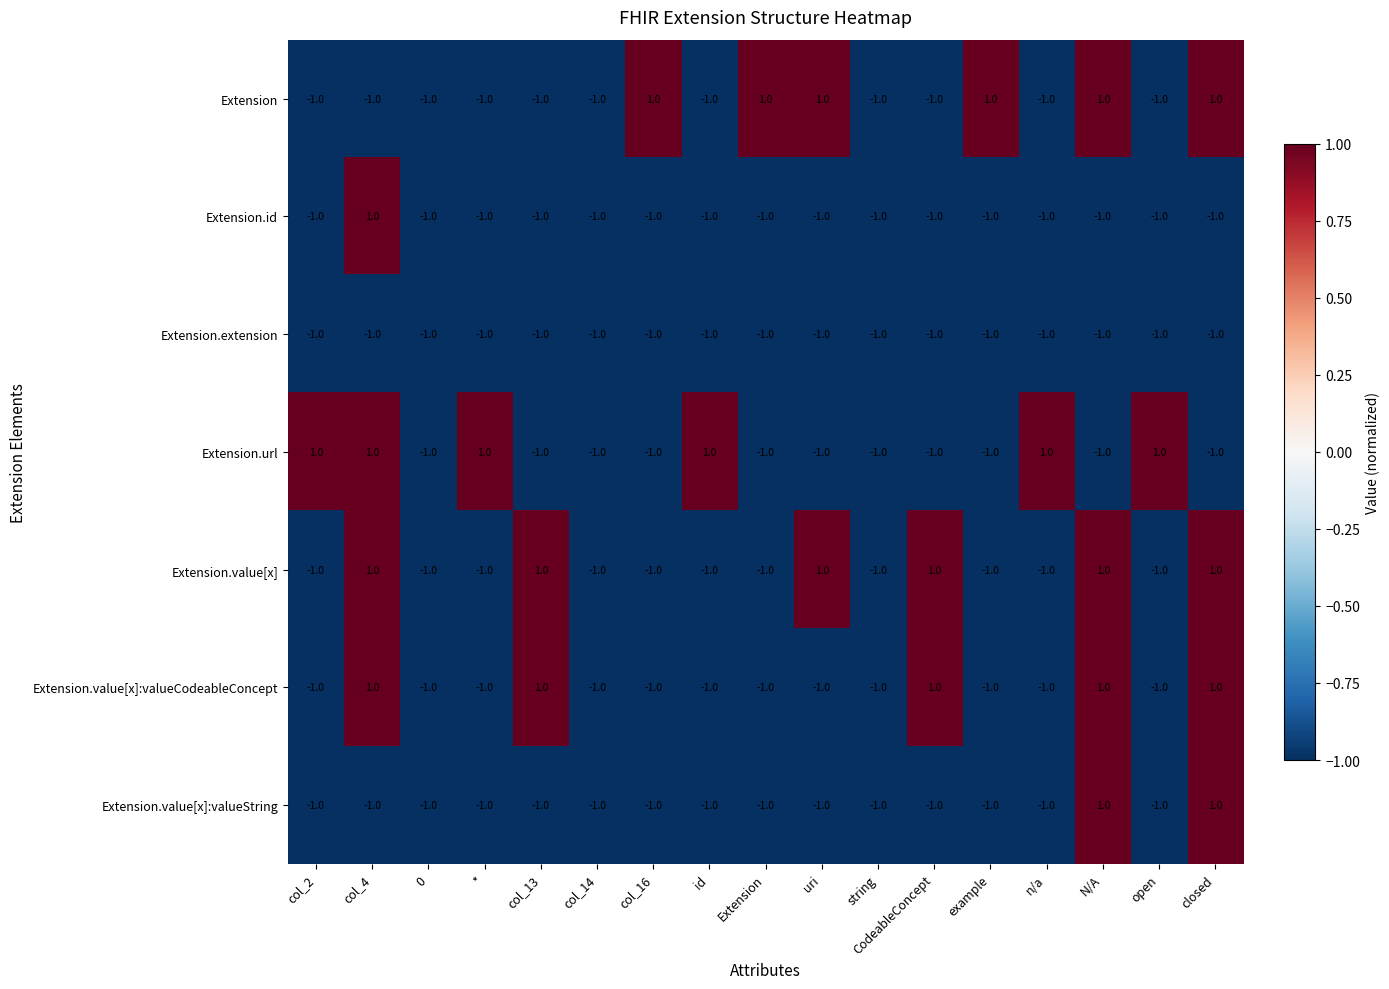

Between col_14 and col_16, which series saw the biggest shift?

Extension